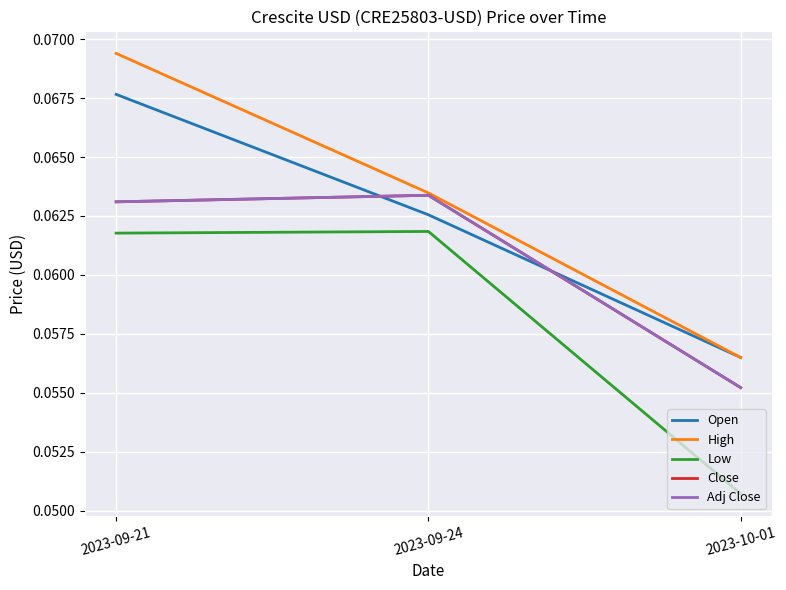

Does the chart have visible grid lines?

Yes